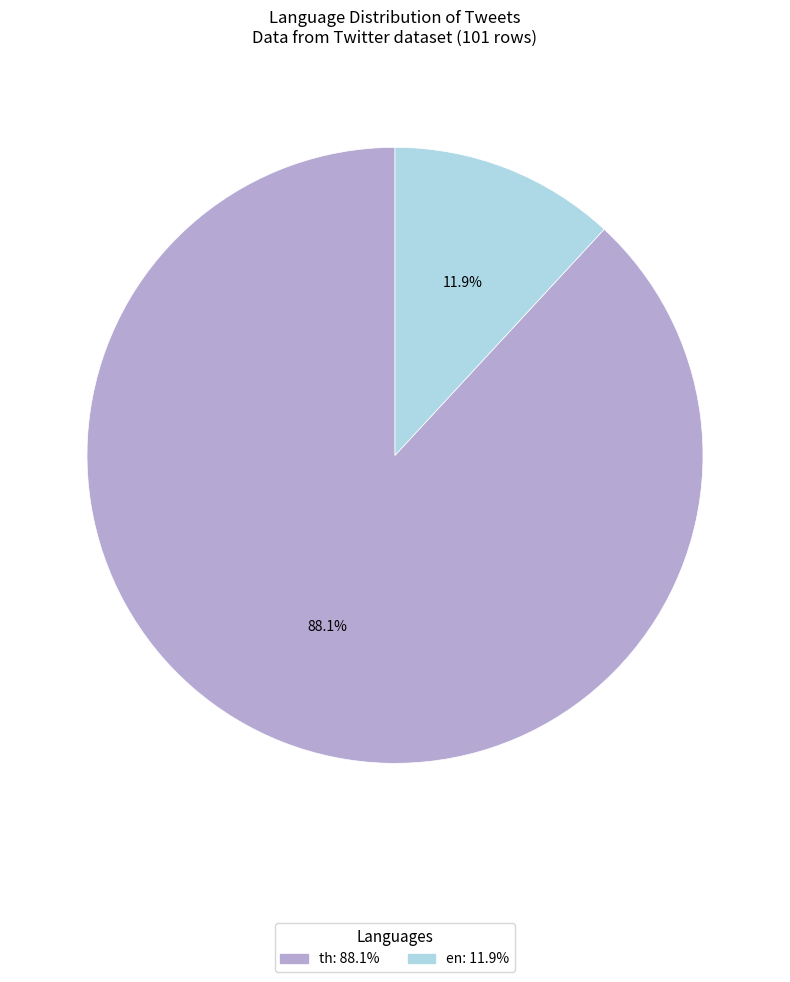

To the nearest percent, what portion does en represent?

12%